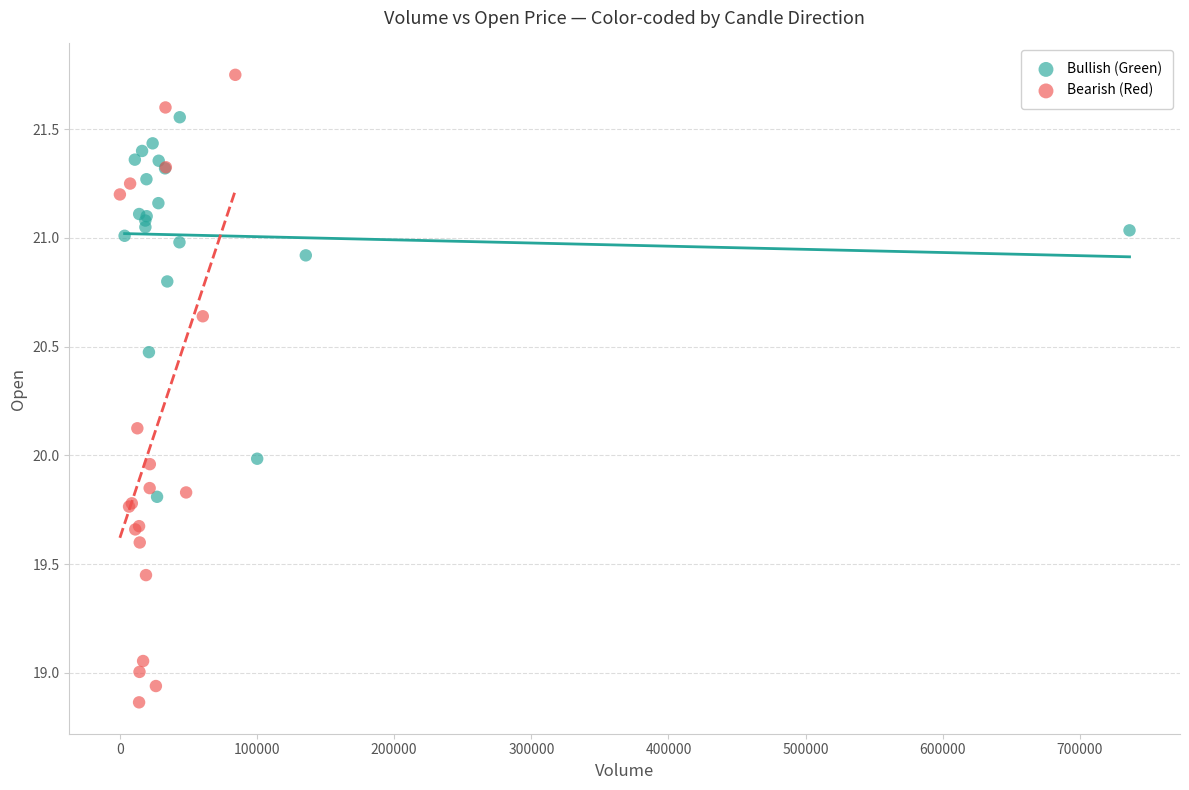

Which series has the widest spread of Y values?

Bearish (Red)